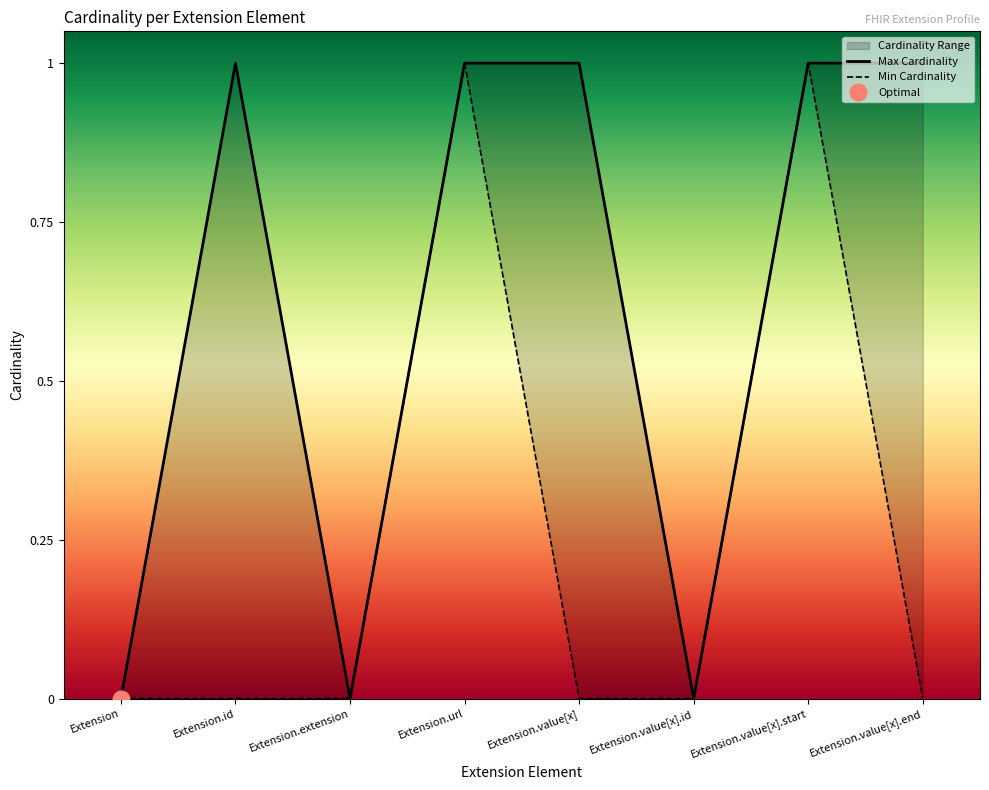

At Extension.id, list the series in order from largest to smallest.

Max Cardinality, Min Cardinality